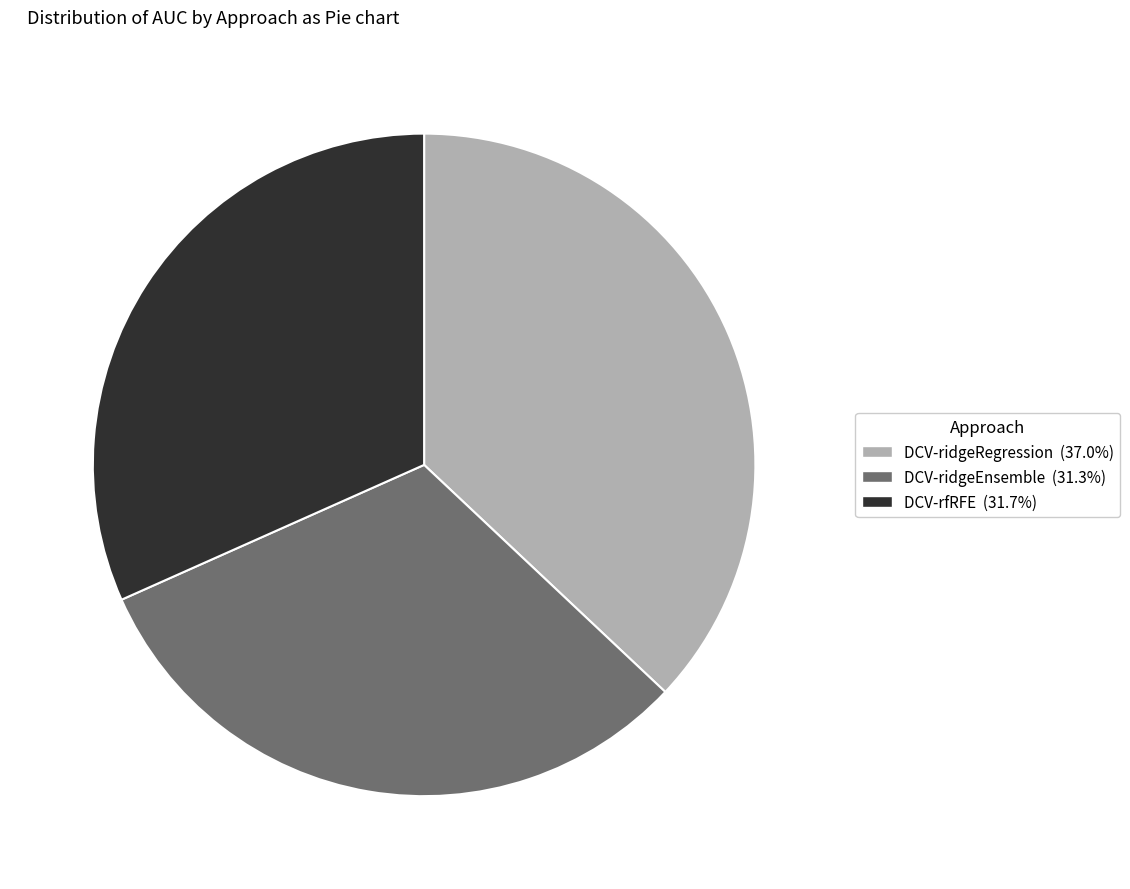

Does any single category account for the majority?

No